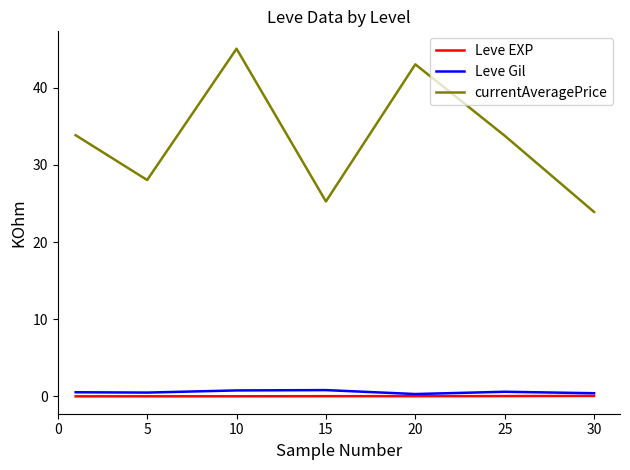

What is the difference between the second highest and second lowest values in the Leve Gil series?

0.4